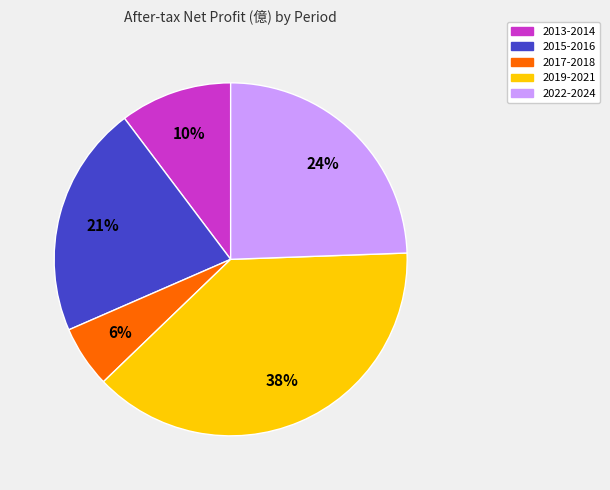

To the nearest percent, what is the average slice percentage?

20%